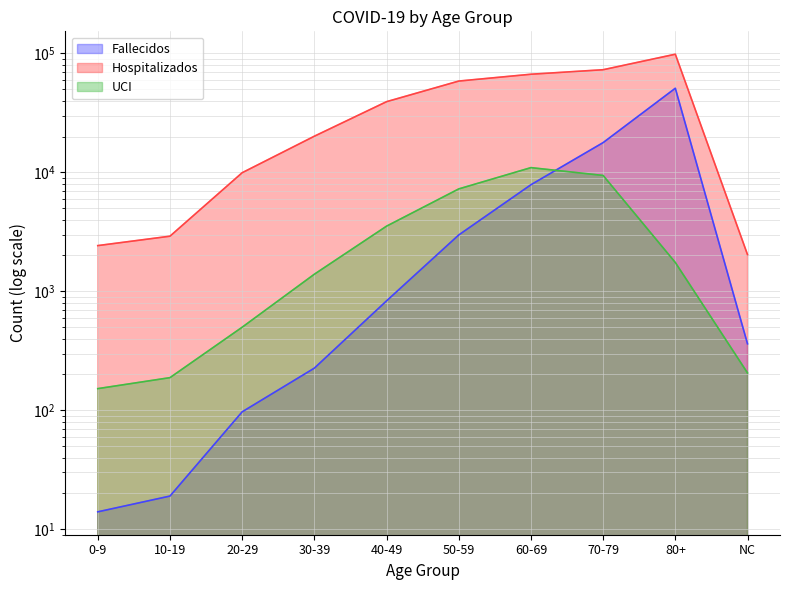

At how many categories does at least one series exceed 31242?

5